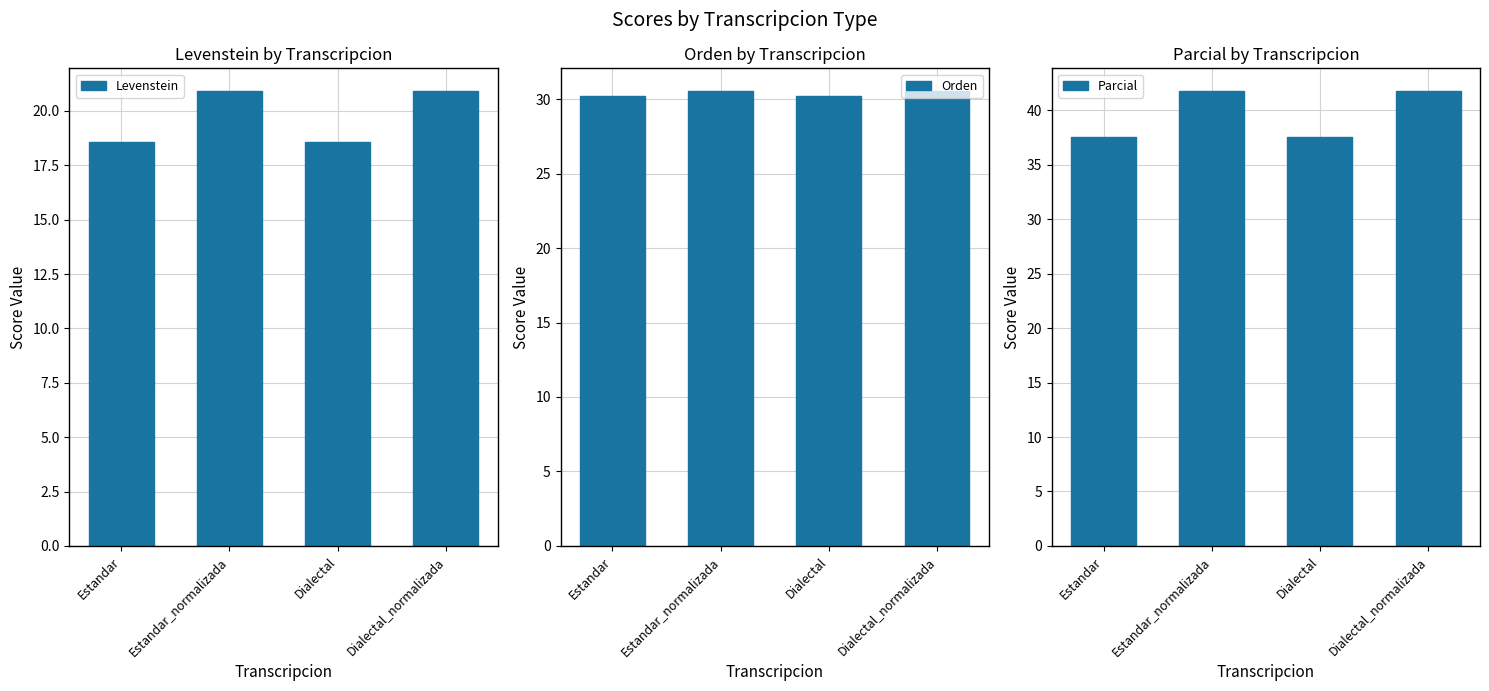

What is the sum of the Orden values at Dialectal_normalizada and Estandar?

60.8